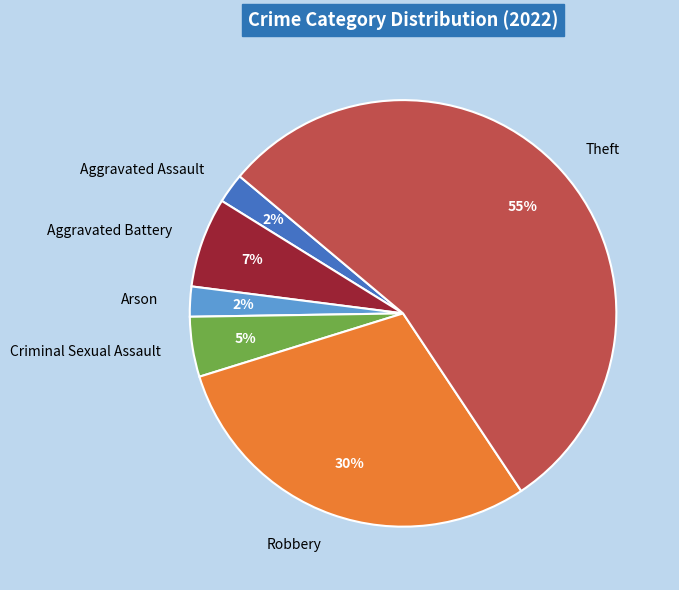

What is the majority slice?

Theft